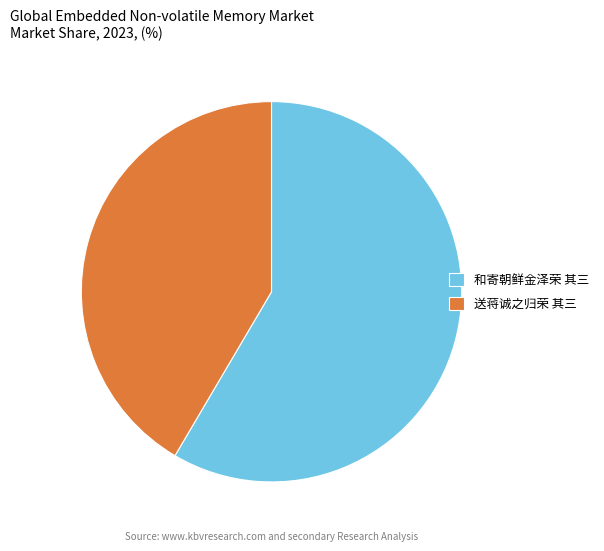

Which category has the biggest portion of the pie?

和寄朝鲜金泽荣 其三